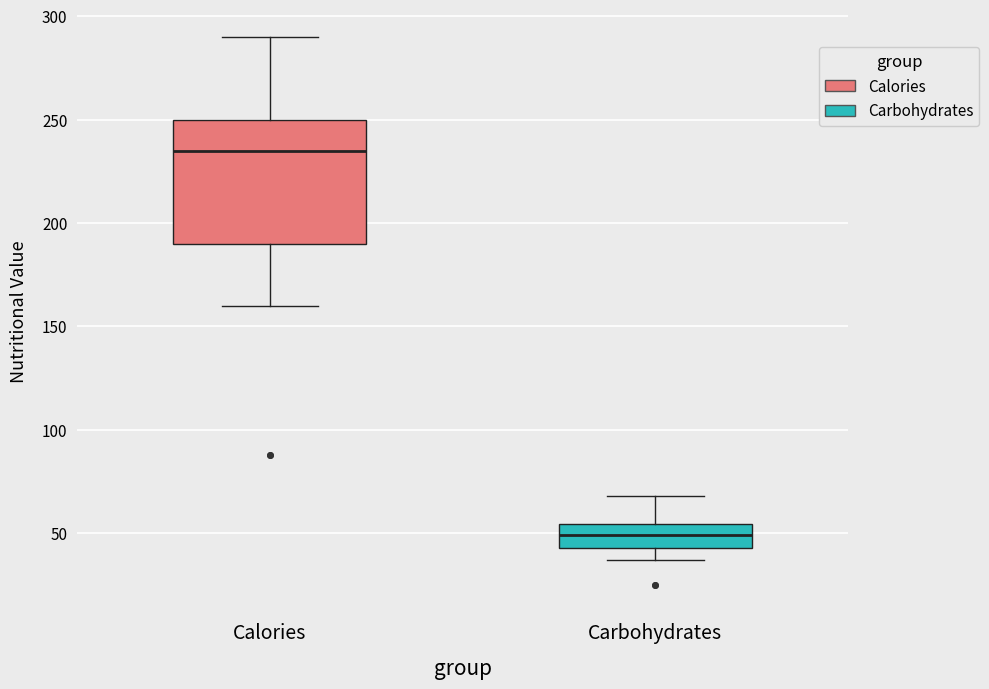

Which box's median line is the highest?

Calories